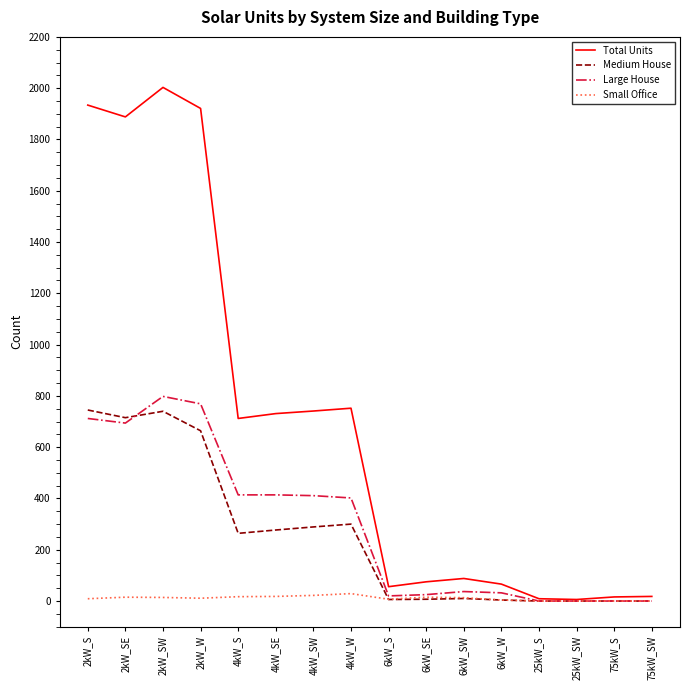

How many lines are shown in the chart?

4